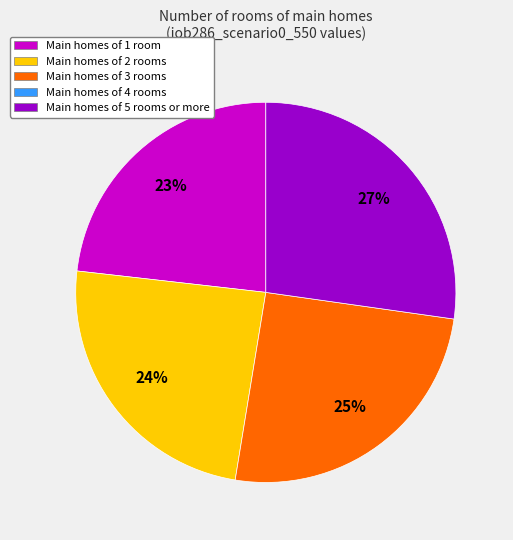

Does any single category account for the majority?

No